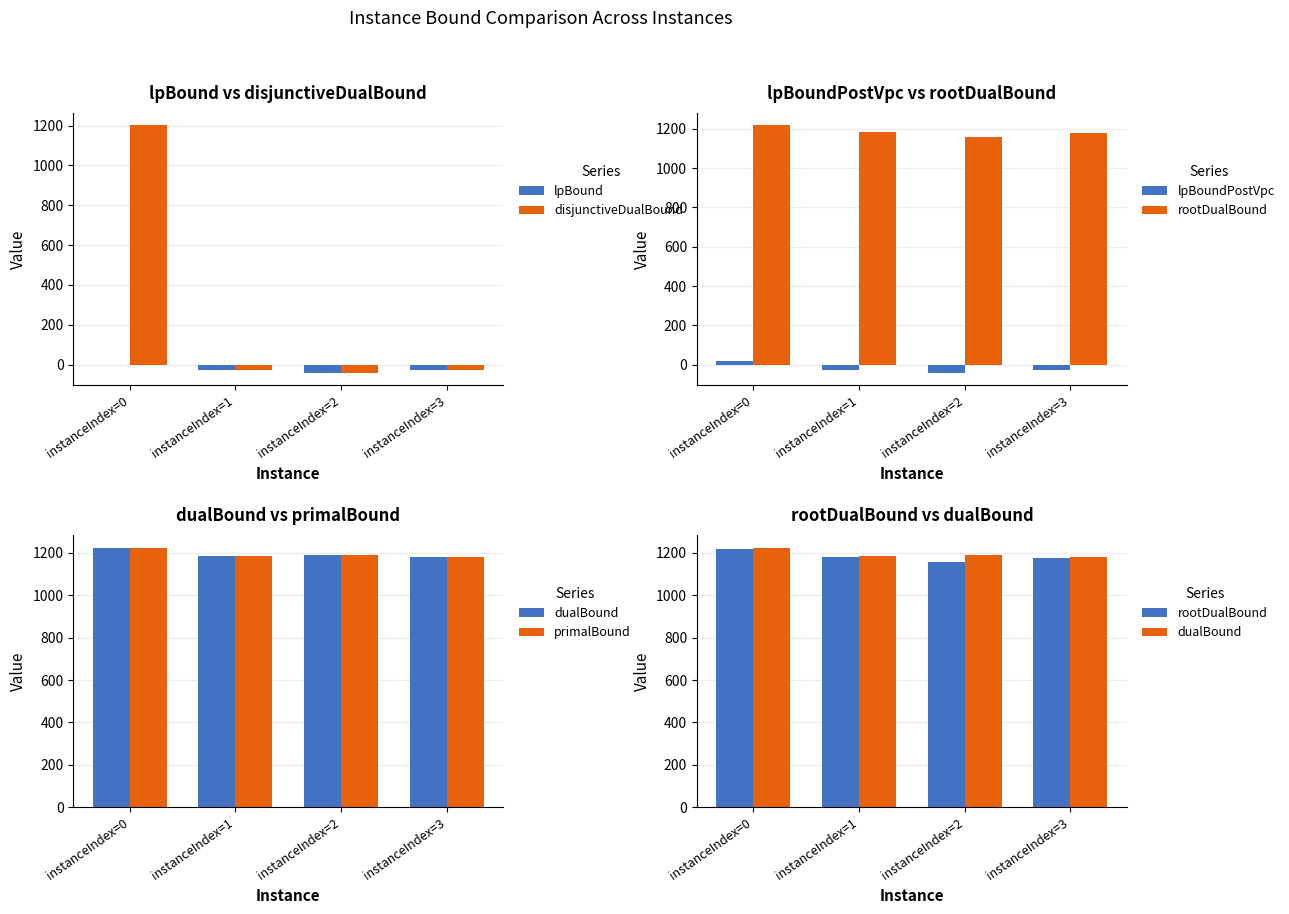

The rootDualBound series shows 1765.0 at instanceIndex=1. True or false?

False